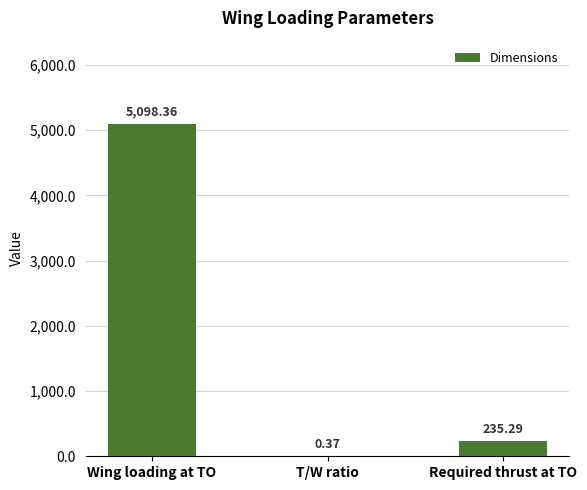

At which category does the chart reach its peak across all series?

Wing loading at TO